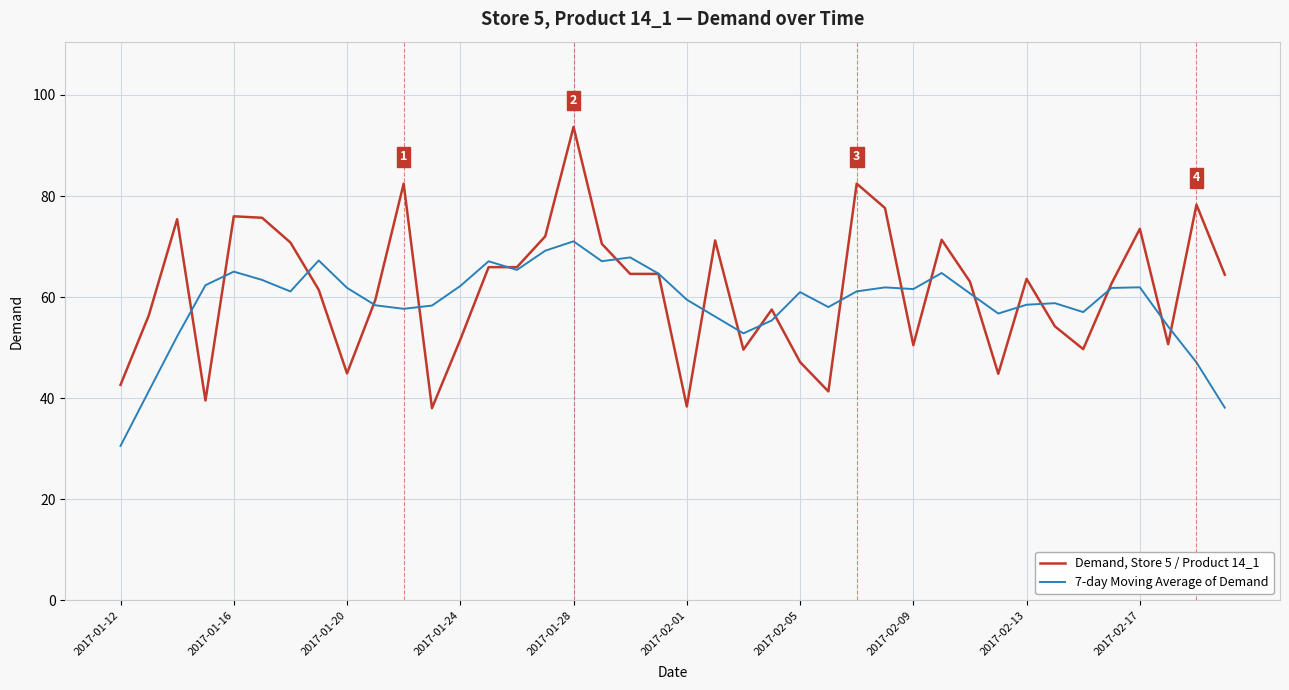

True or false: 7-day Moving Average of Demand and Demand, Store 5 / Product 14_1 intersect in this chart.

True